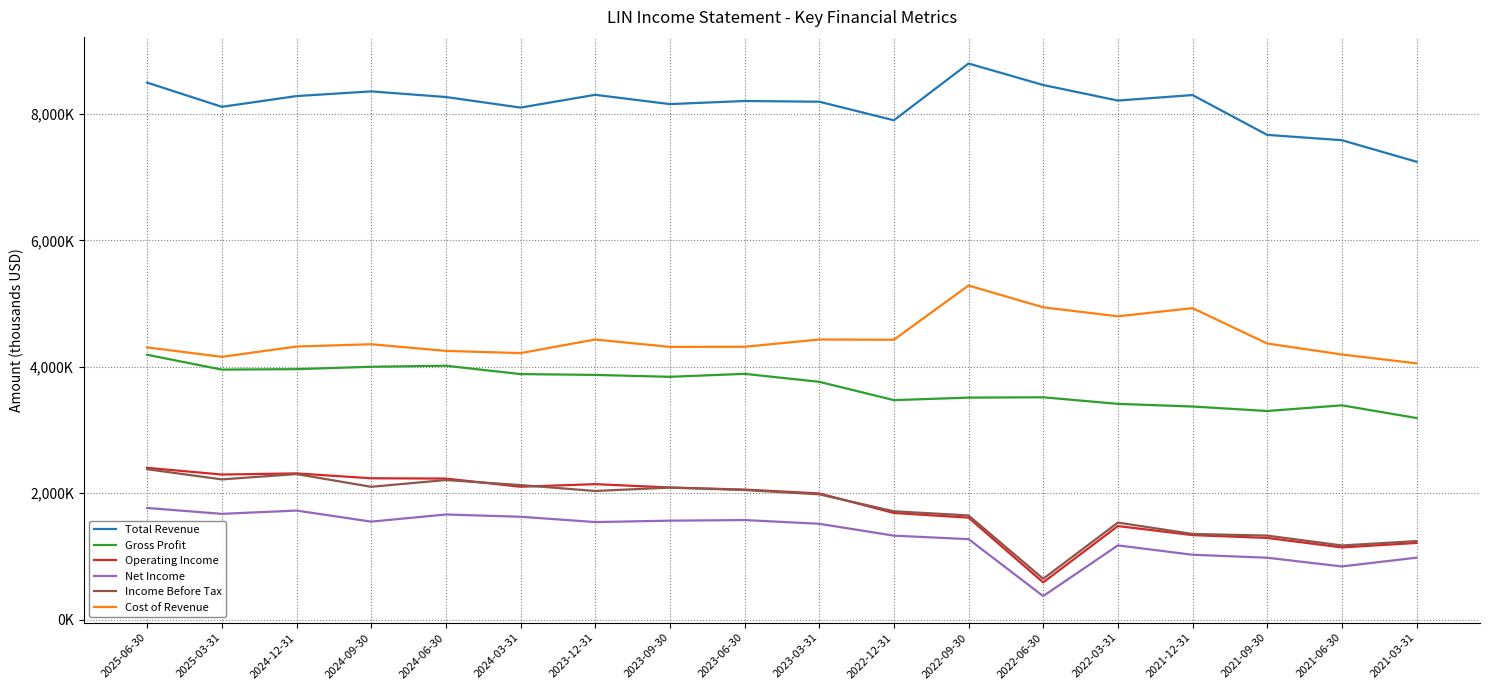

What is the difference between the highest and lowest values at 2025-06-30?

6729000